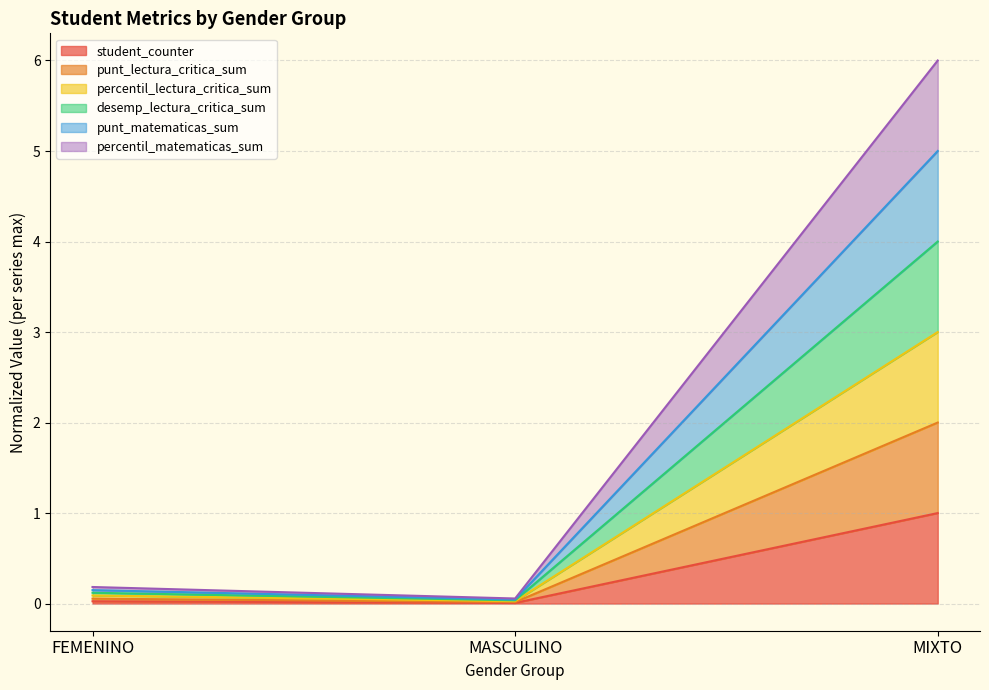

Between MASCULINO and FEMENINO, which is larger?

FEMENINO